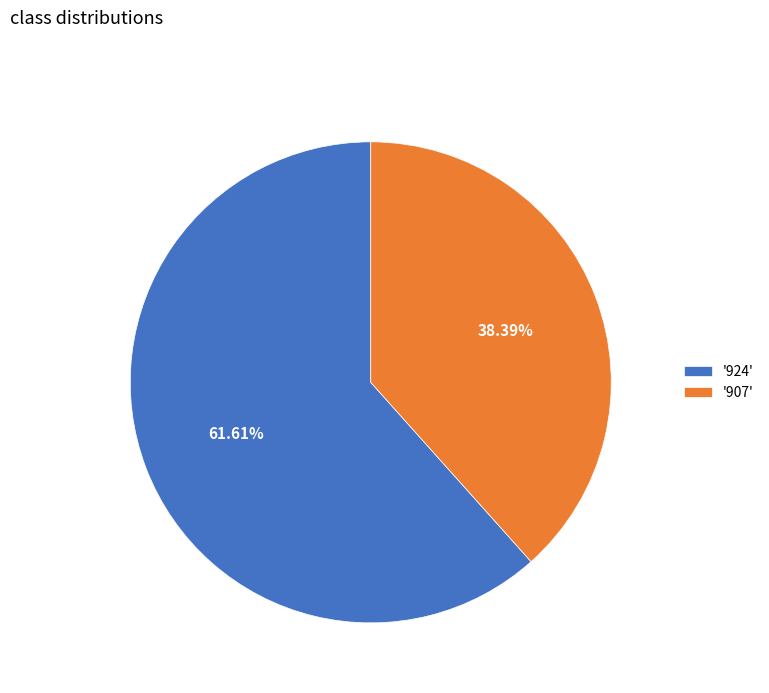

Does any single category account for the majority?

Yes